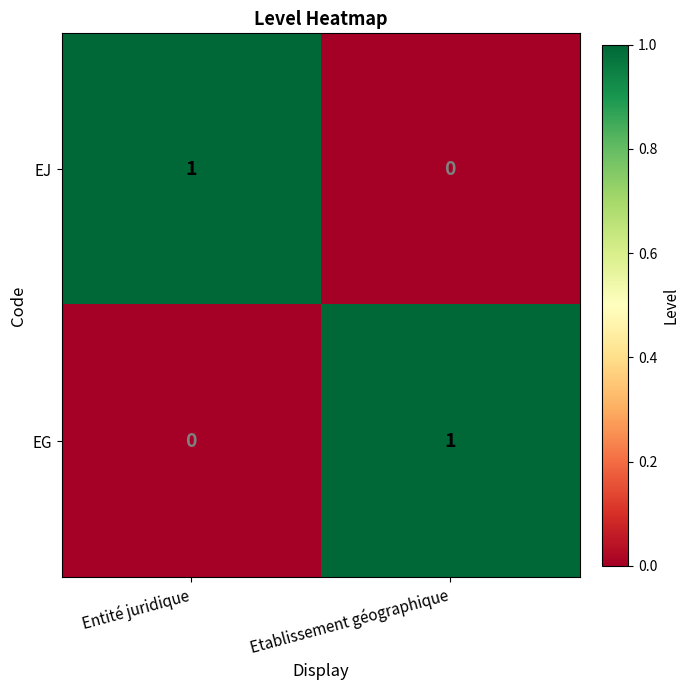

Reading left to right, what are all the values shown in this chart?

EJ: Entité juridique=1	Etablissement géographique=0
EG: Entité juridique=0	Etablissement géographique=1